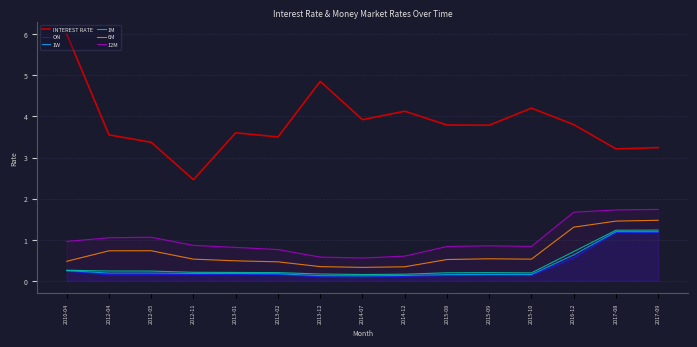

Which label corresponds to the largest value in the chart?

2010-04